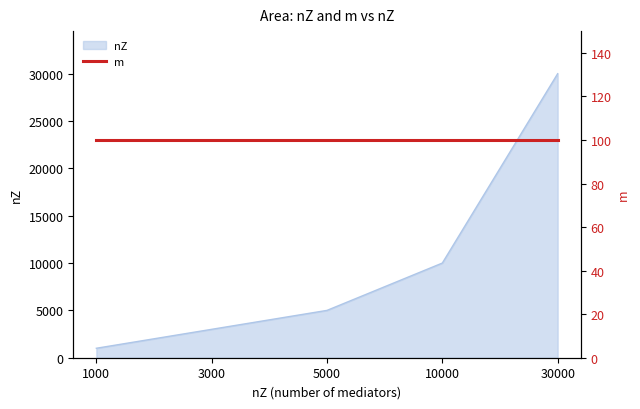

Reading right to left, list all the values displayed in this chart.

30000=30000	10000=10000	5000=5000	3000=3000	1000=1000